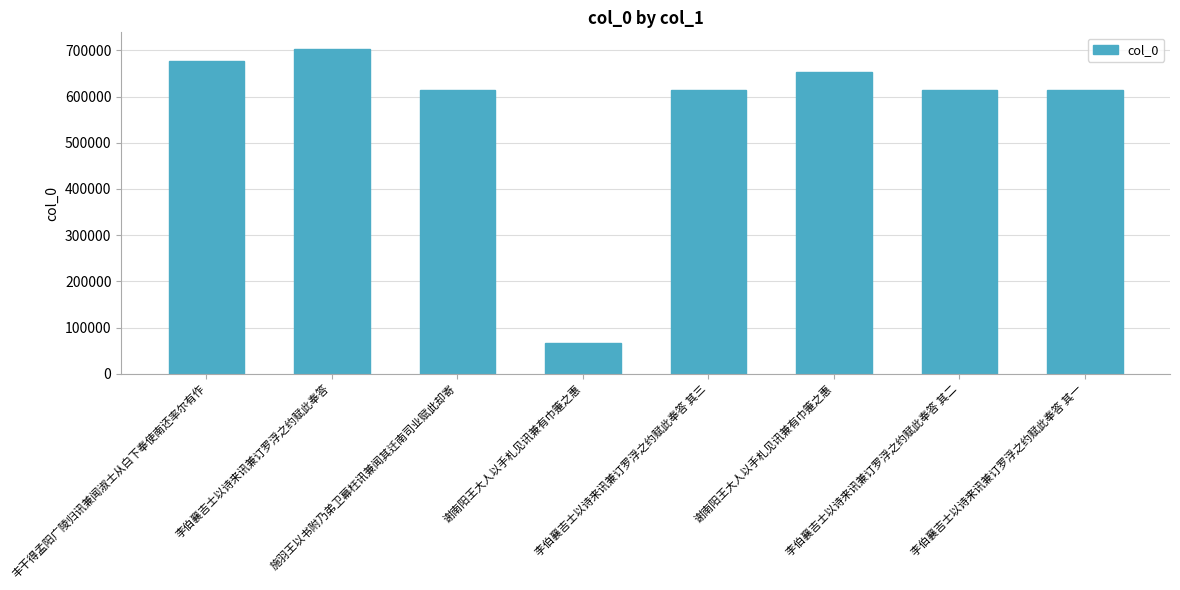

What is the approximate value at 李伯襄吉士以诗来讯兼订罗浮之约赋此奉答?

703885